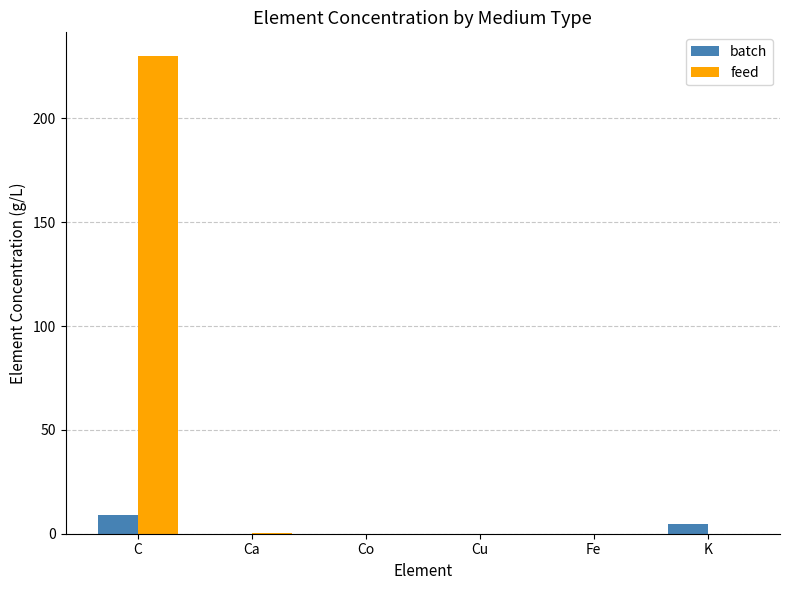

What is the highest value of the batch series?

9.2